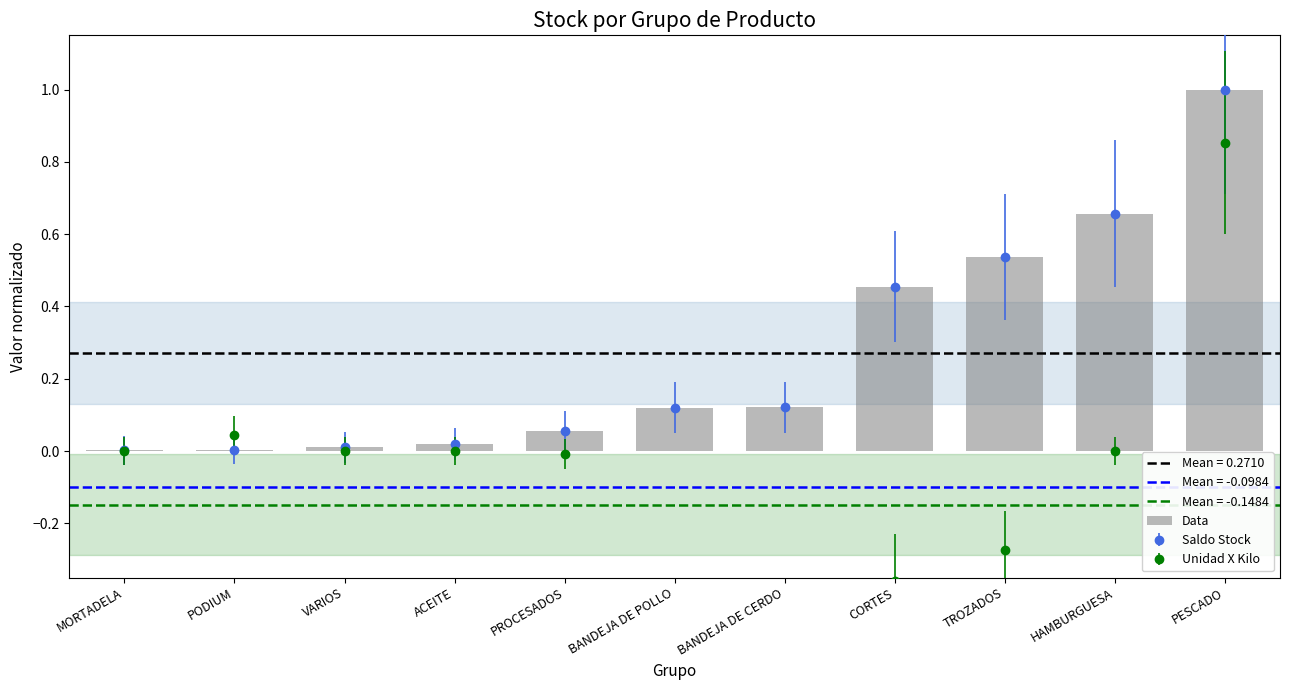

Rank the categories by value from lowest to highest.

MORTADELA, PODIUM, VARIOS, ACEITE, PROCESADOS, BANDEJA DE POLLO, BANDEJA DE CERDO, CORTES, TROZADOS, HAMBURGUESA, PESCADO